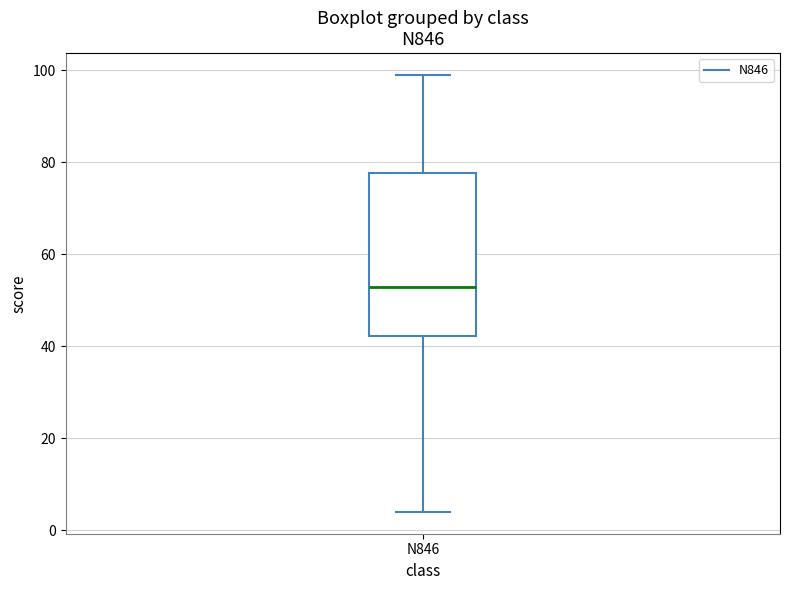

Read this box plot against the y-axis: the position of the median line, the range covered by the box, and the ends of both whiskers. The values are not printed on the chart, so give them approximately, as read against the axis.

median 54, box 42 to 78, whiskers 4 to 100